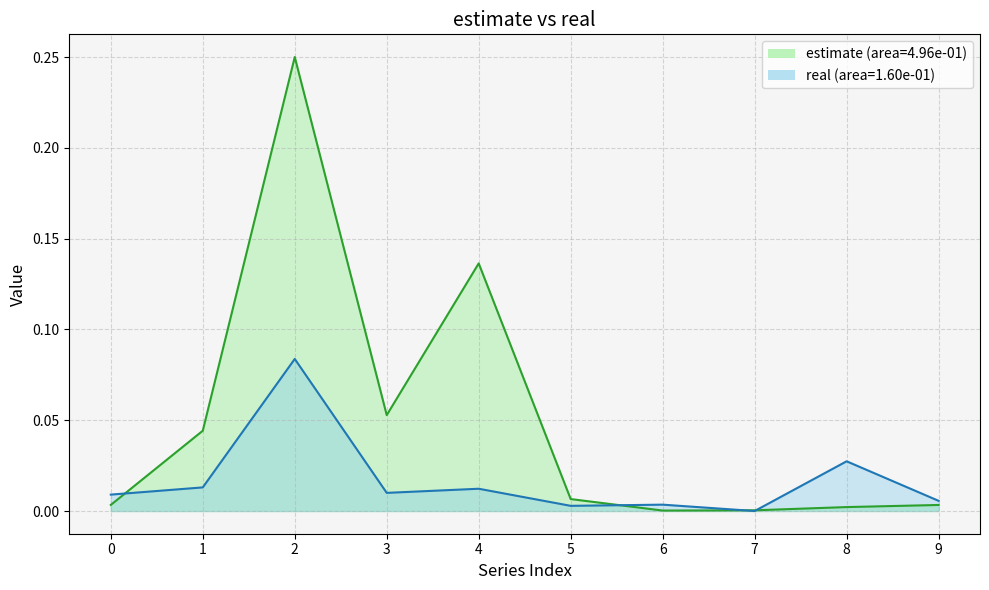

The estimate series shows 0.1 at 4. True or false?

True